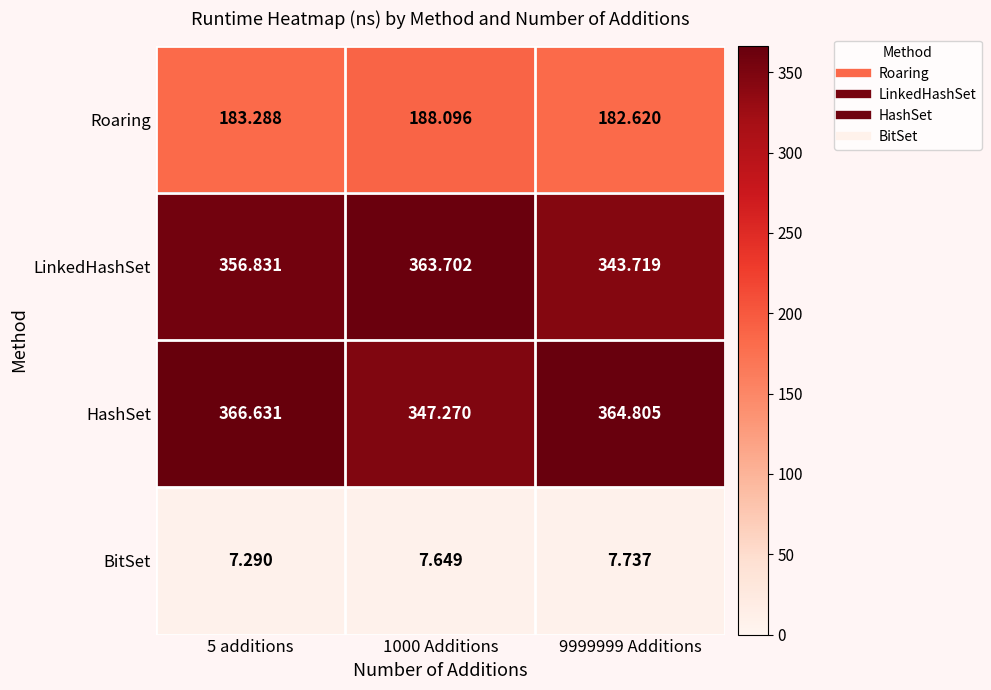

Which series has the widest spread of values?

LinkedHashSet